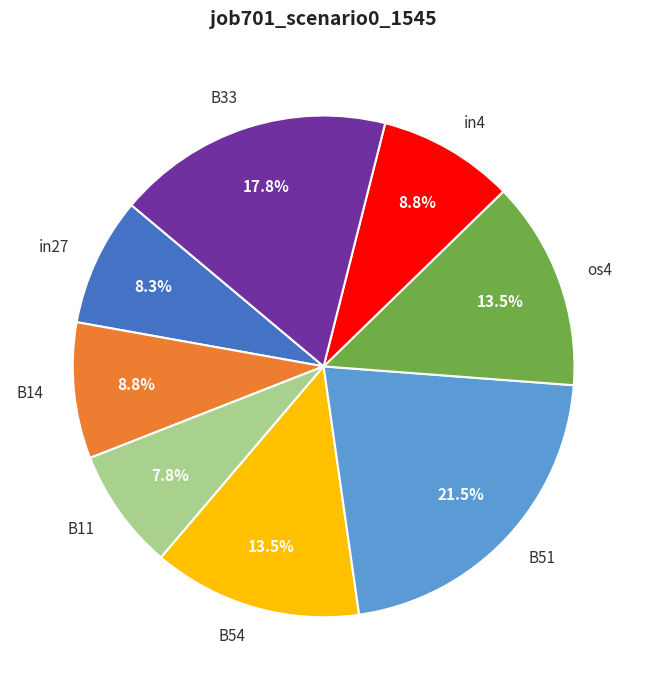

Between B11 and B51, which is larger?

B51